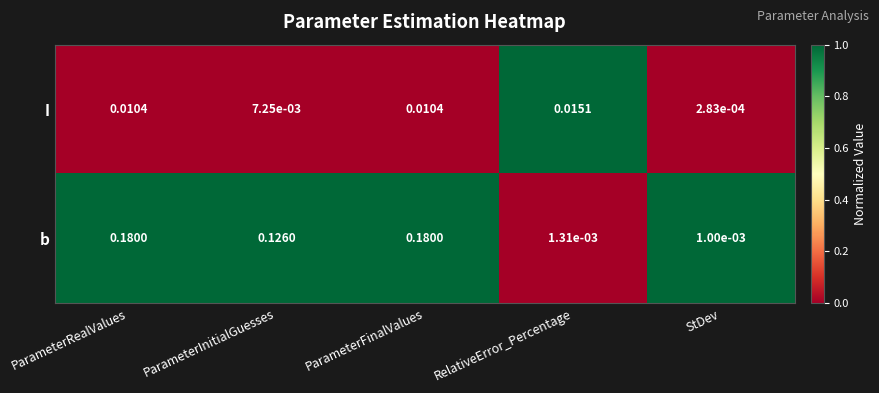

At ParameterInitialGuesses, list the series in order from smallest to largest.

I, b